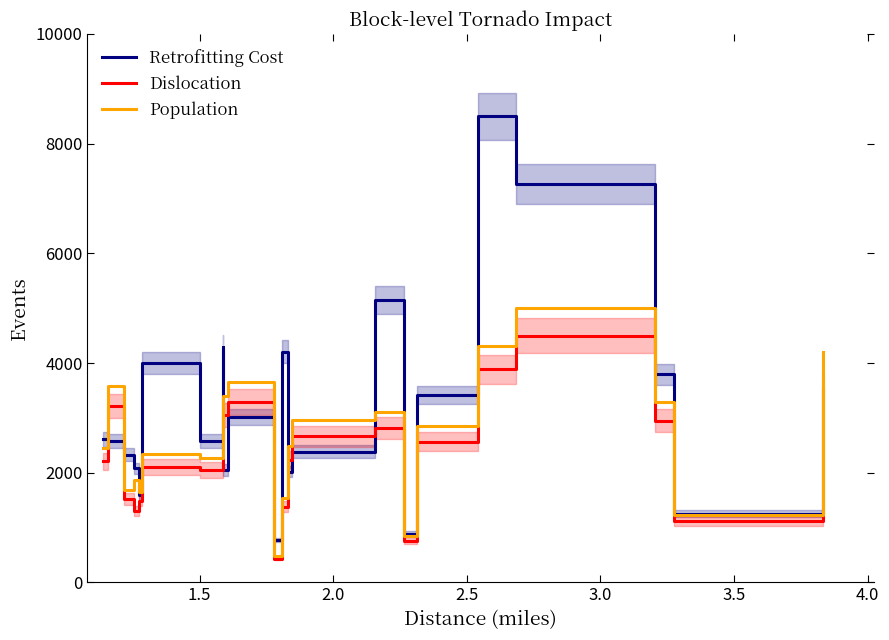

What is the sum of all Population values?

58057.1